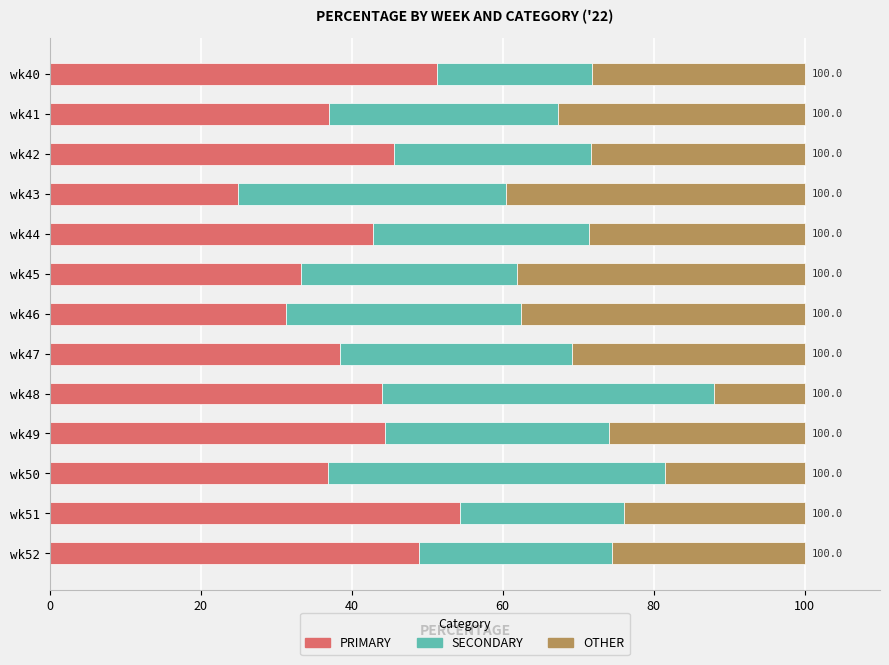

True or false: PRIMARY has a value of 44.0 at wk48.

True